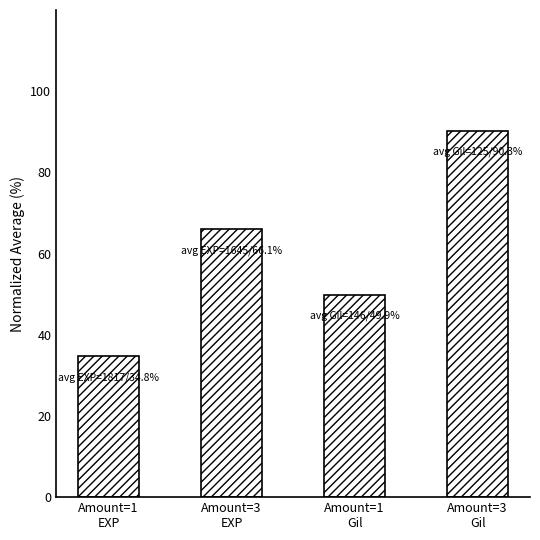

Read the value at Amount=3
Gil.

90.3